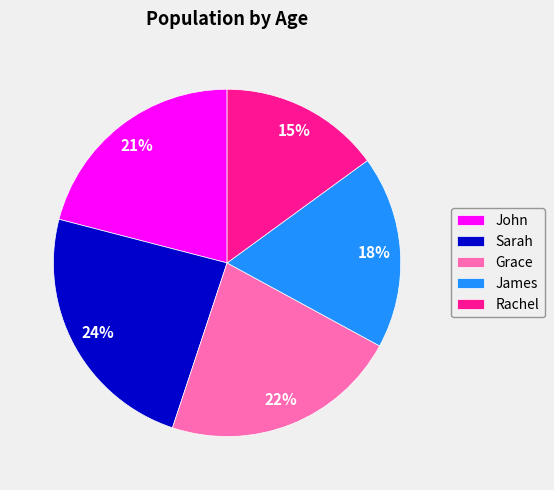

Which category has the smallest portion of the pie?

Rachel